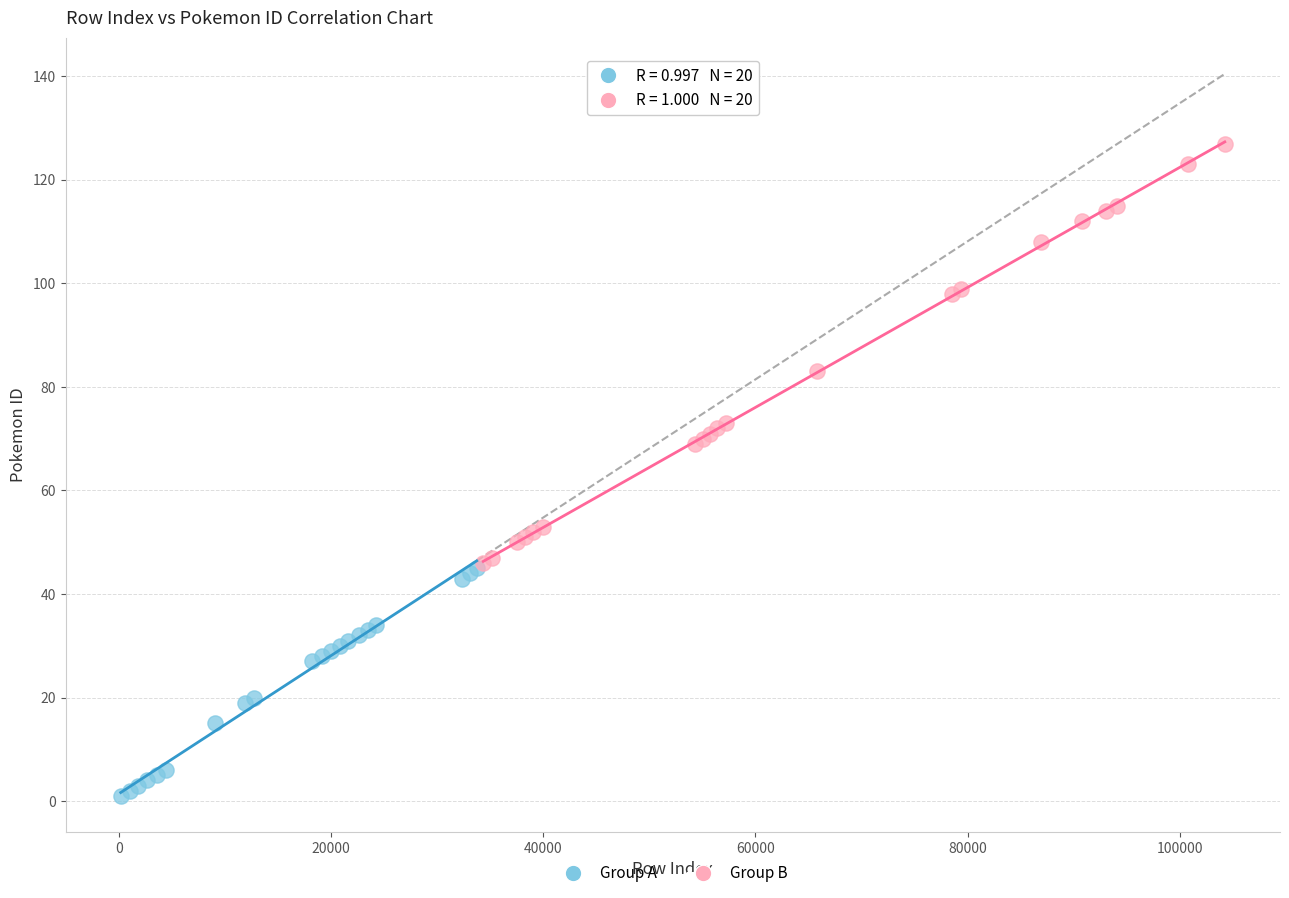

Which series reaches the minimum Y coordinate?

Group A